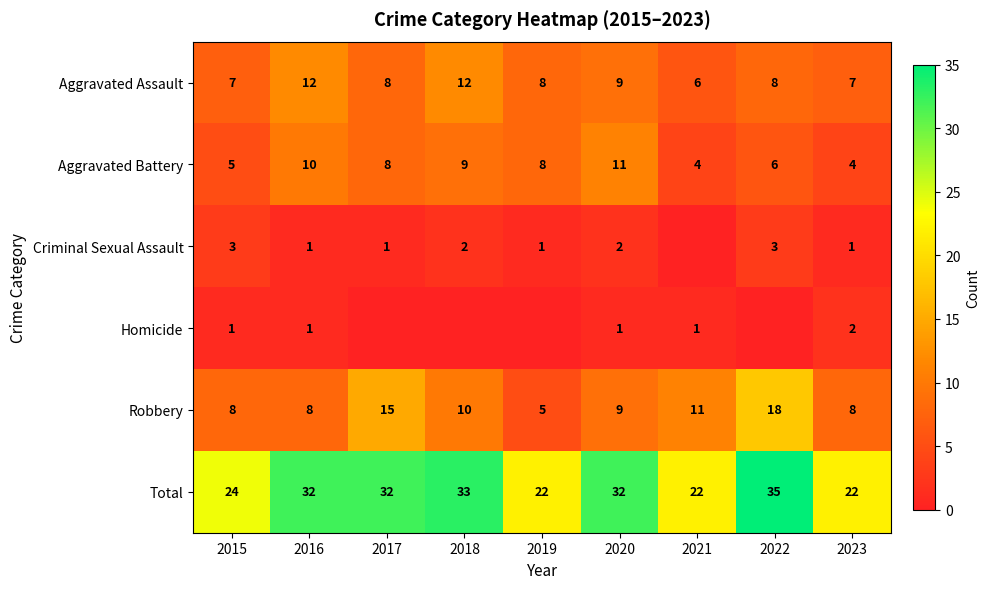

The value of Aggravated Battery at 2021 is 4. True or false?

True